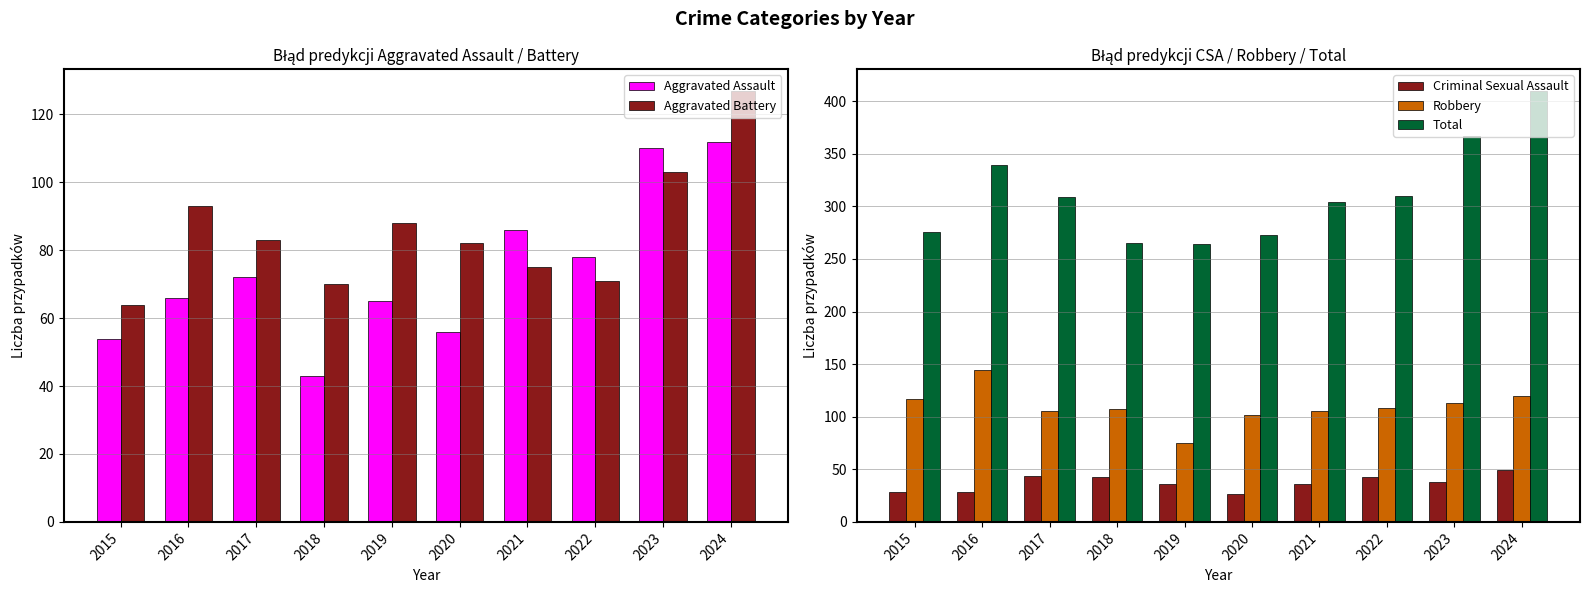

Reading right to left, transcribe all the data shown in this chart.

Aggravated Assault: 112	110	78	86	56	65	43	72	66	54
Aggravated Battery: 127	103	71	75	82	88	70	83	93	64
Criminal Sexual Assault: 49	38	43	36	27	36	43	44	28	28
Robbery: 120	113	108	105	102	75	107	105	144	117
Total: 410	367	310	304	273	264	265	309	339	276